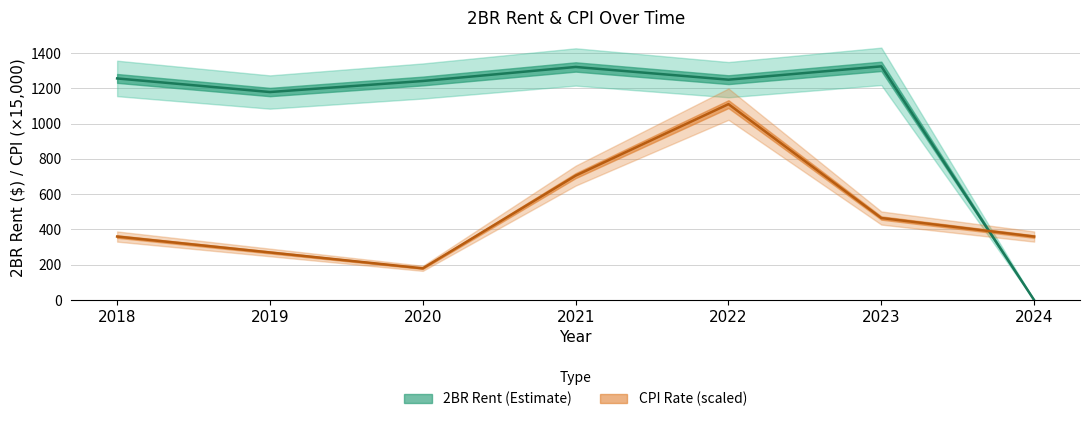

The cpi series shows 465.0 at 2023. True or false?

True